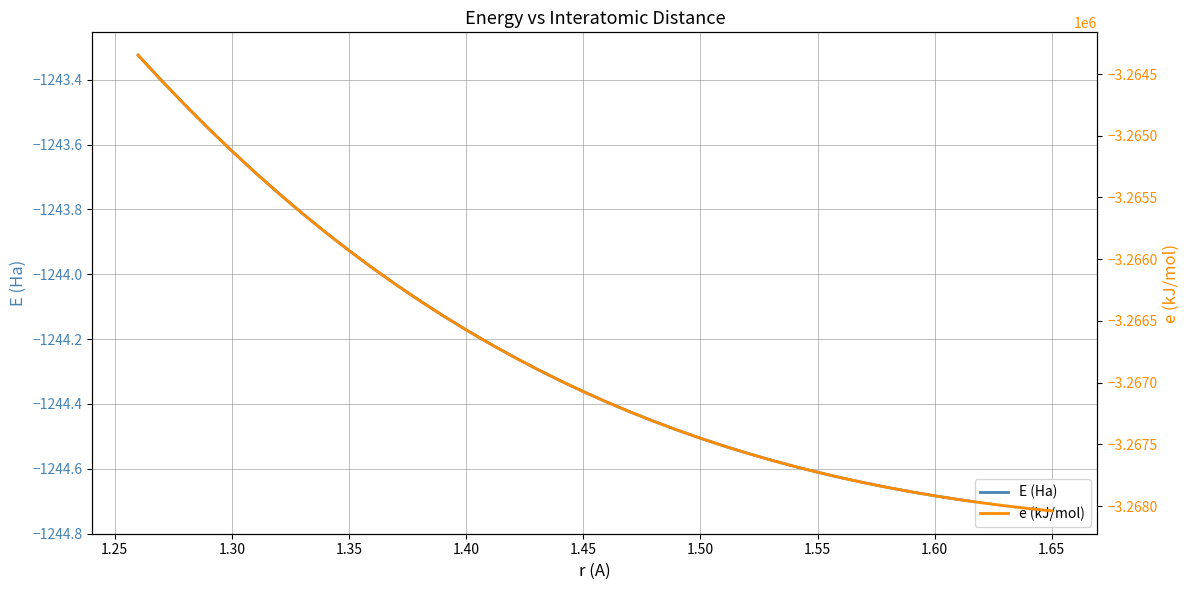

The E (Ha) series shows -1802.3 at 1.65. True or false?

False